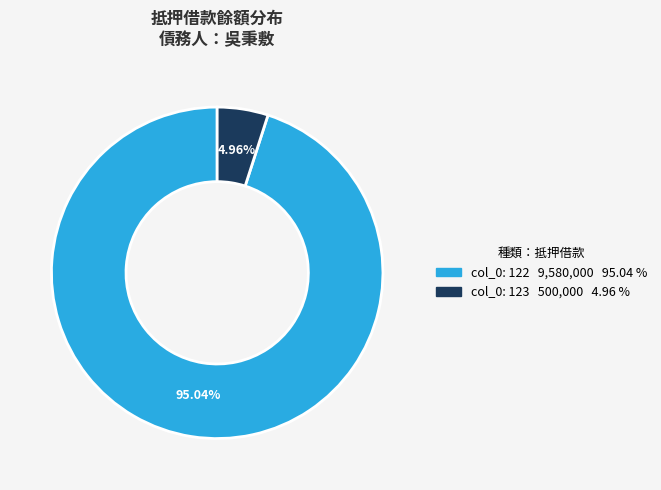

Is there a majority slice in this chart?

Yes